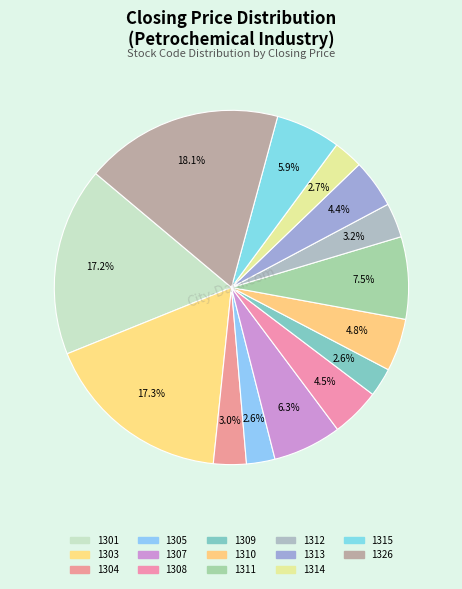

Is there any slice that represents more than half of the pie?

No